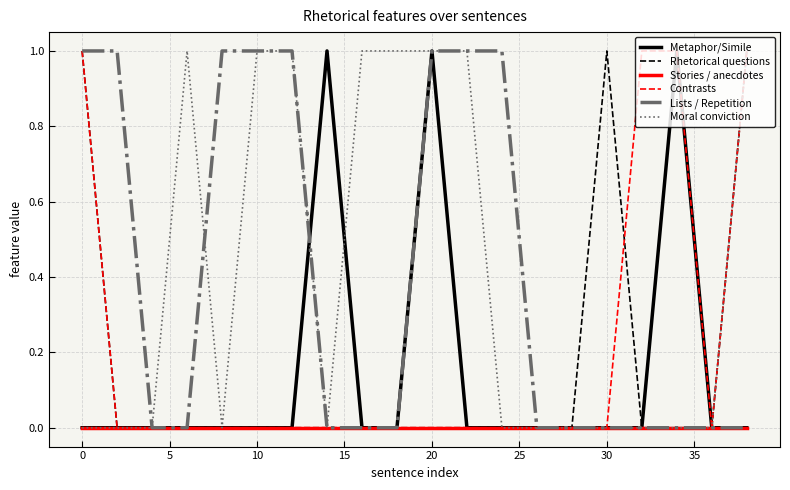

True or false: Stories / anecdotes and Moral conviction intersect in this chart.

False